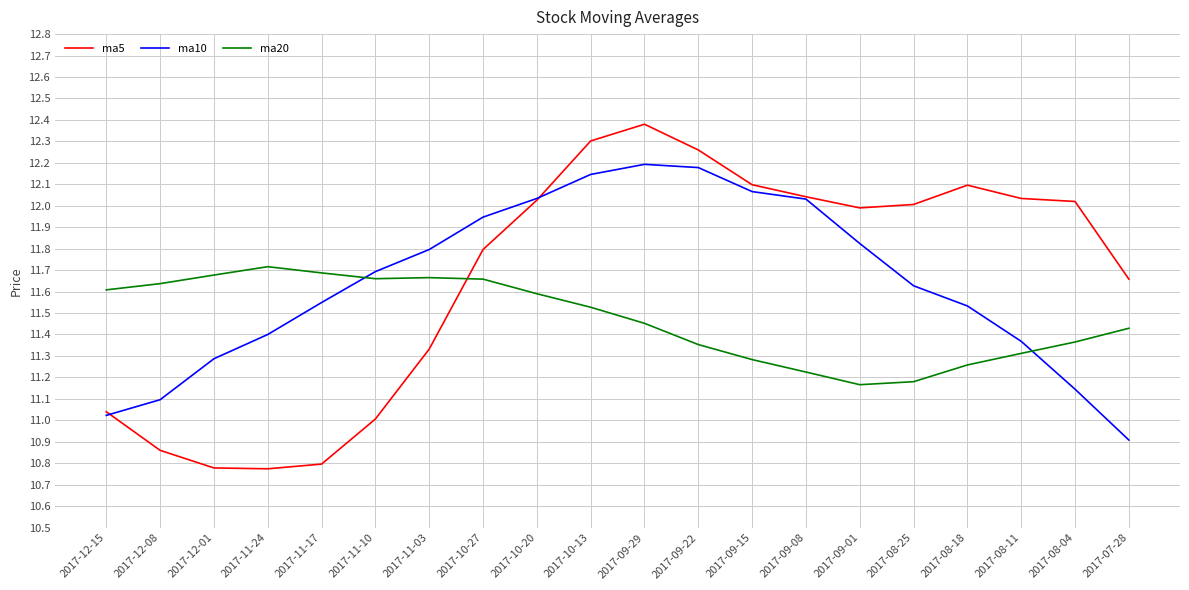

What position from the left is 2017-08-04?

19